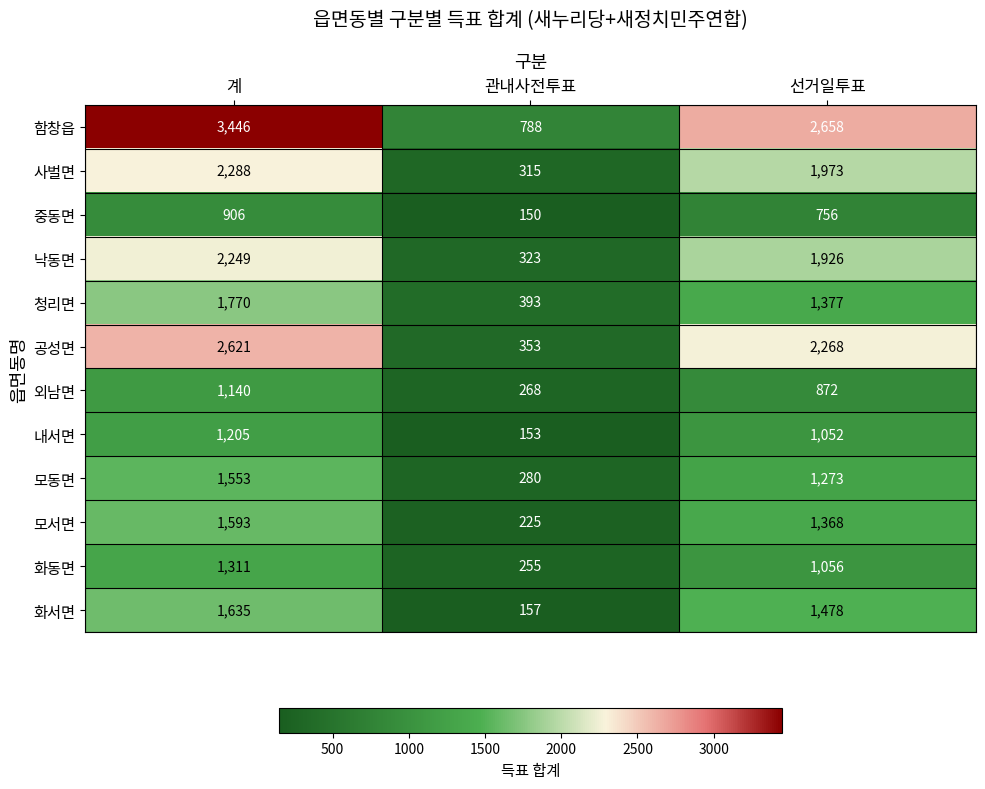

What is the sum of the 공성면 values at 계 and 선거일투표?

4889